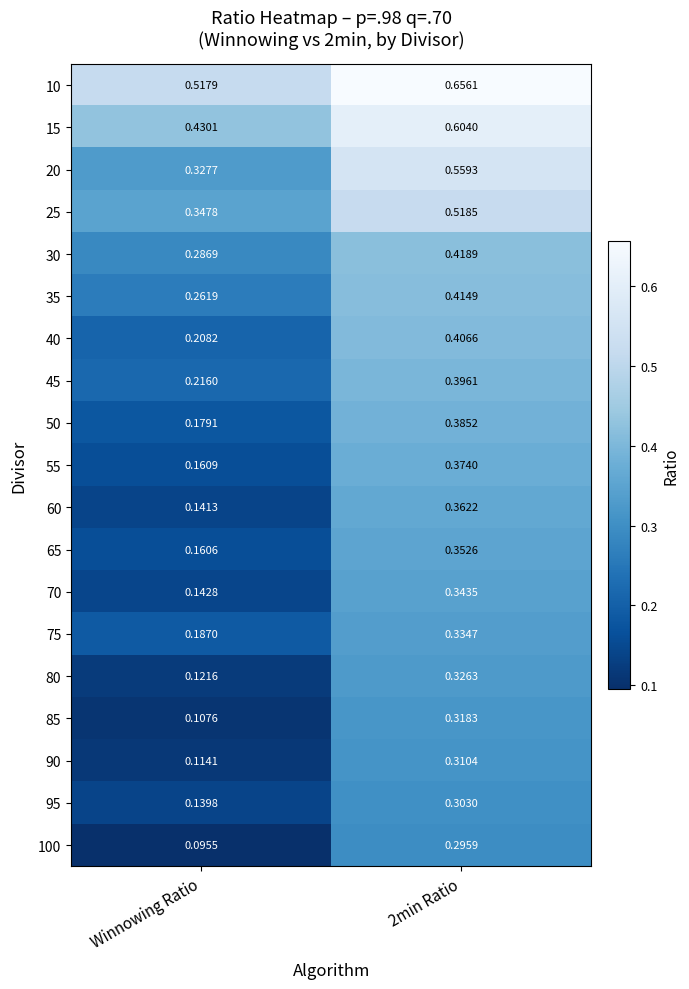

At which label is 50 closest to 0?

Winnowing Ratio